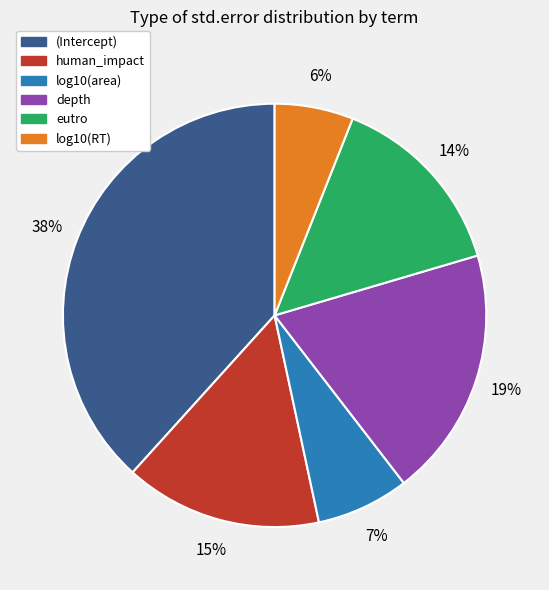

Between eutro and log10(RT), which is larger?

eutro